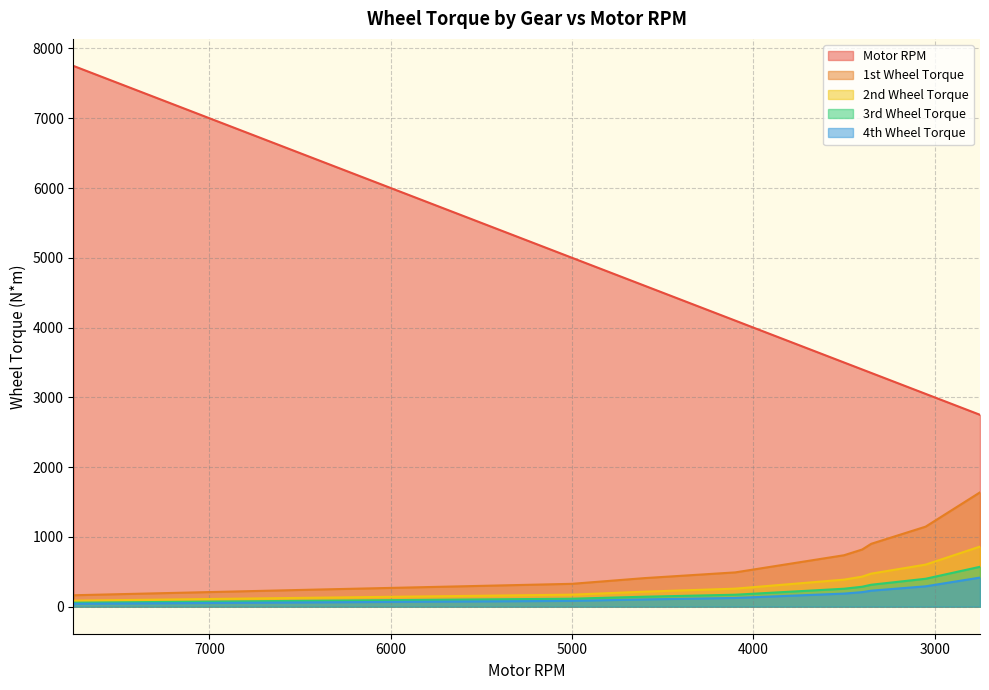

Which series has the largest total across all categories?

Motor RPM